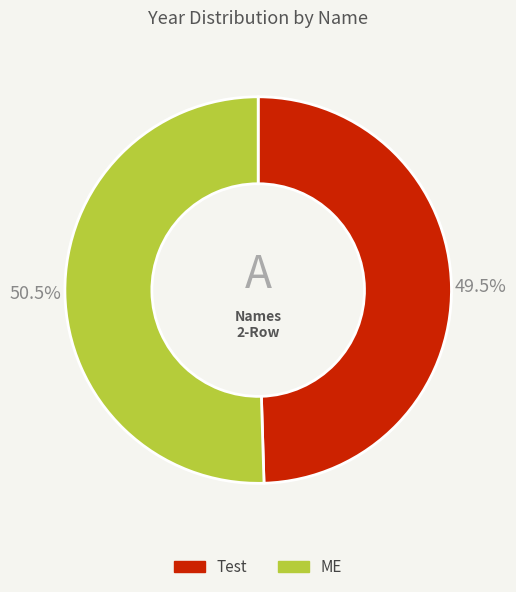

Do ME and Test together represent more than half of the pie?

Yes